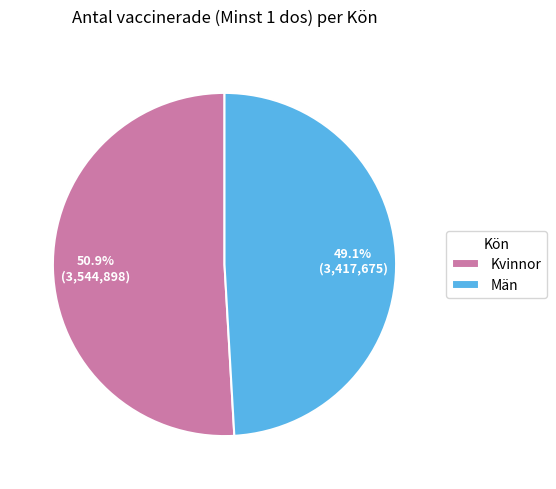

To the nearest percent, what is the average slice percentage?

50%